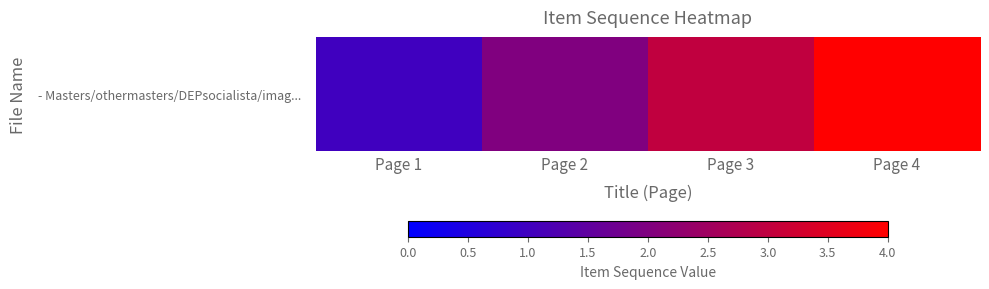

Which label corresponds to the largest value in the chart?

Page 4